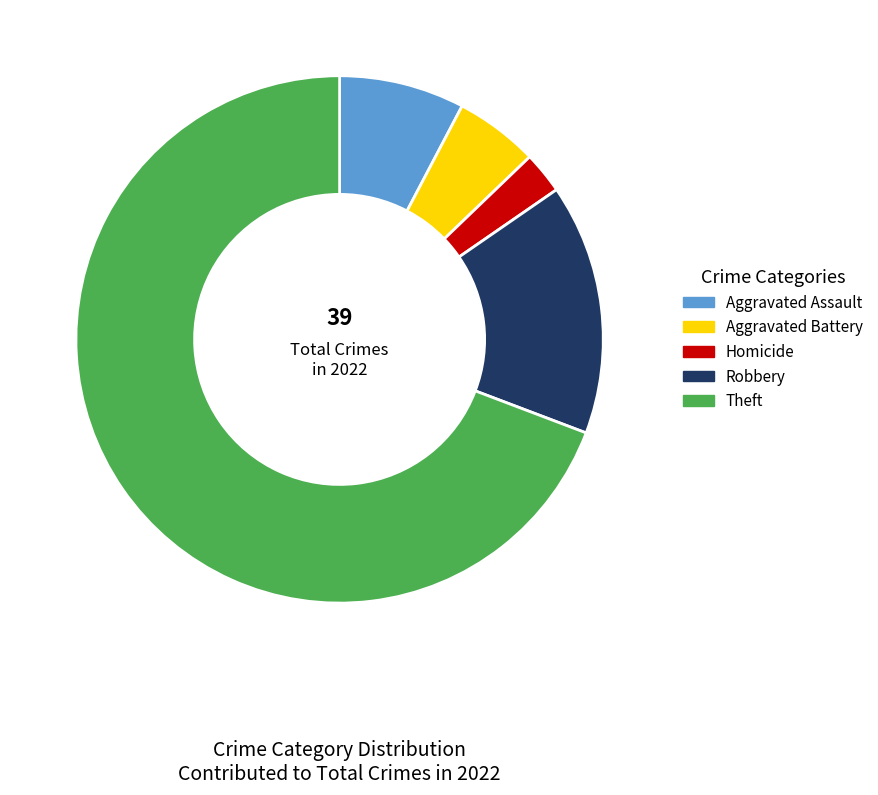

Is there a majority slice in this chart?

Yes